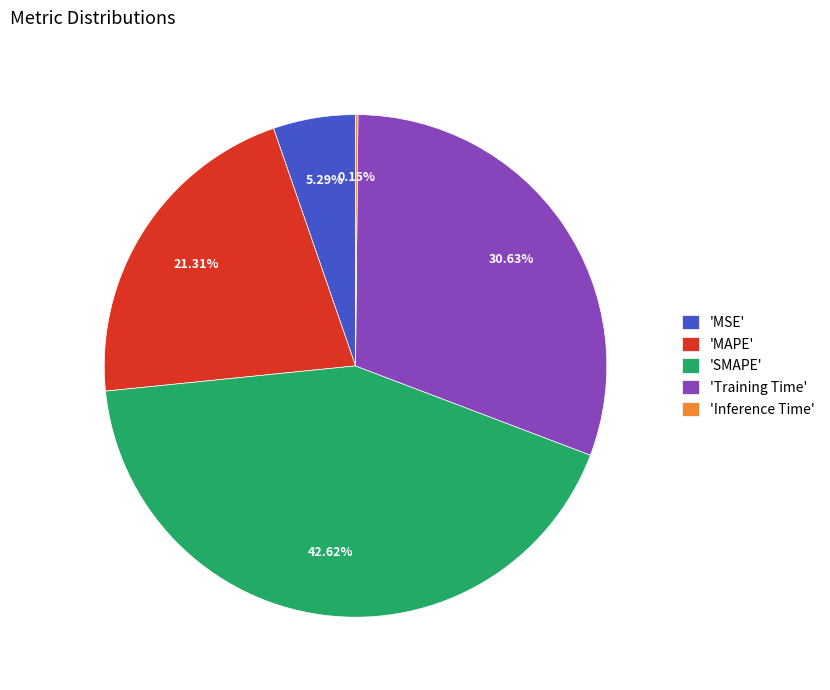

Which category has the biggest portion of the pie?

'SMAPE'